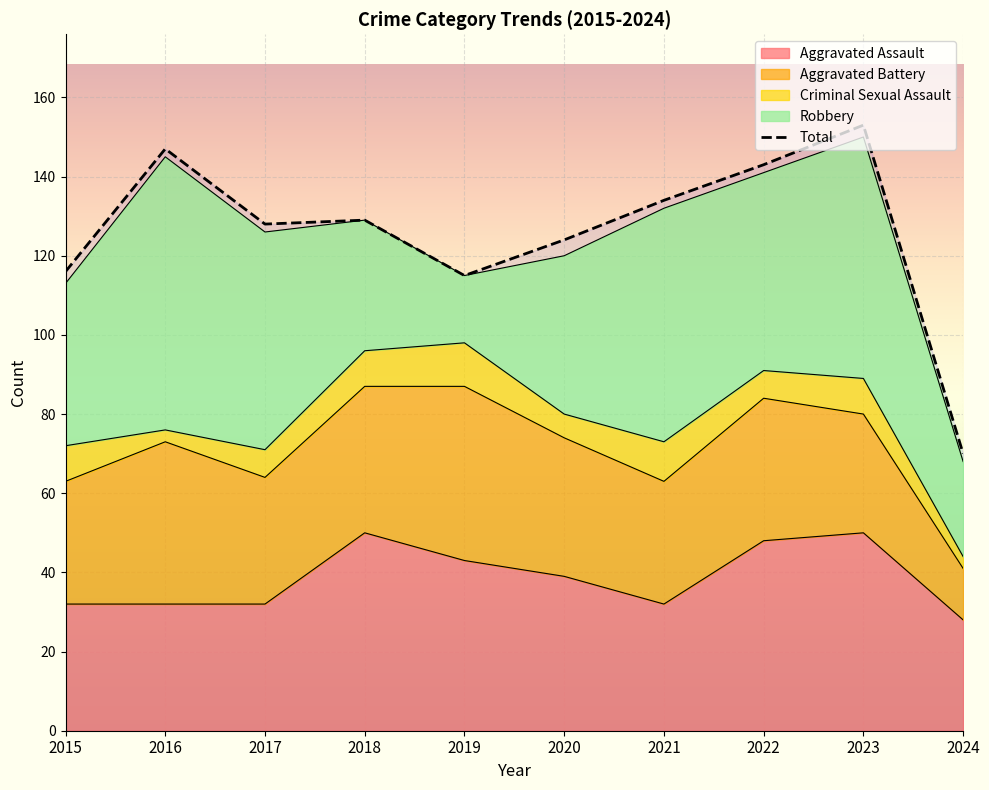

What is the difference between the values at 2024 and 2016?

77